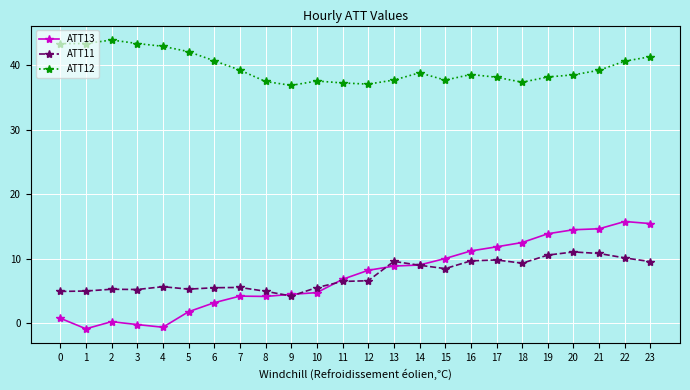

What is the difference between the highest and lowest values at 4?

43.5